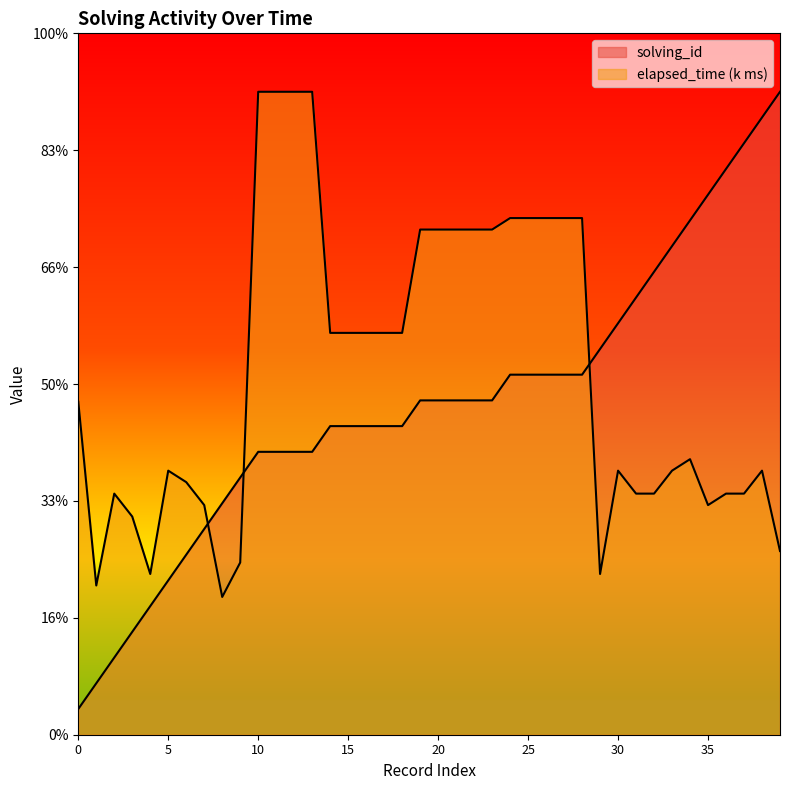

What is the sum of all elapsed_time_k values?

1236.5